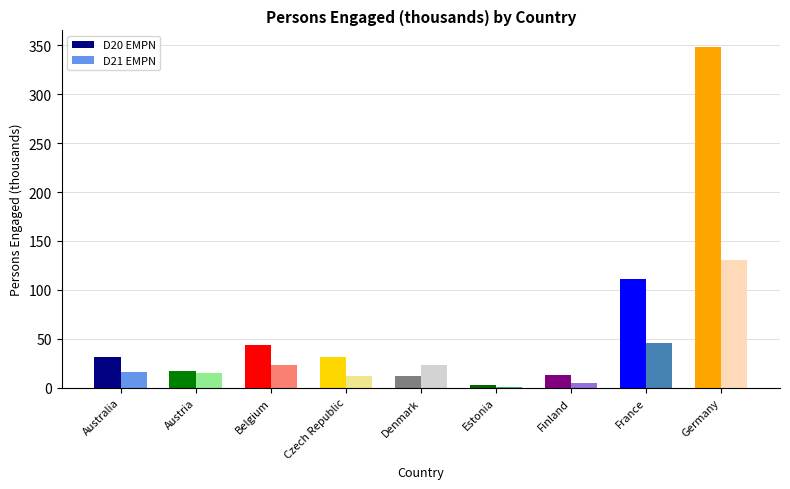

Between Czech Republic and Belgium, which is larger?

Belgium